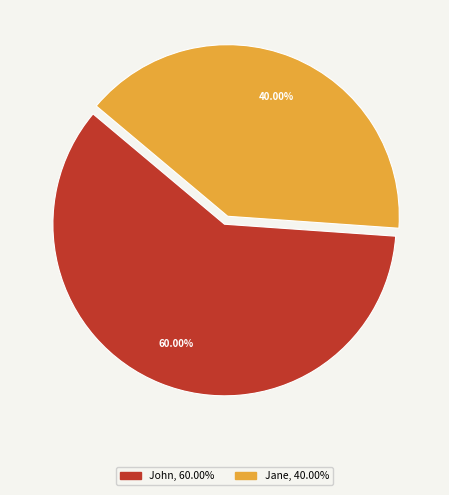

What percentage is the Jane slice, to the nearest percent?

40%